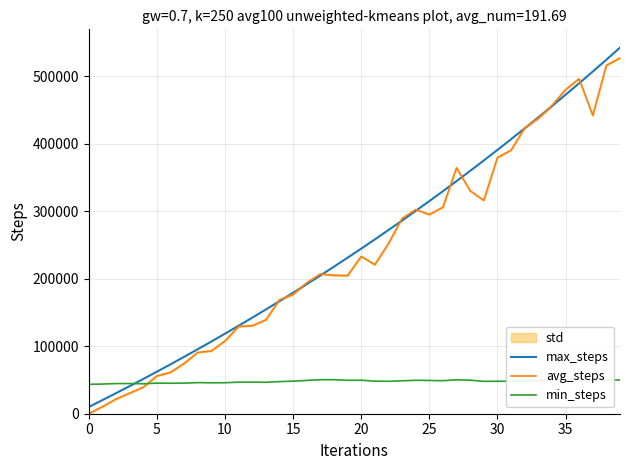

Which series changed the most between 15 and 28?

max_steps